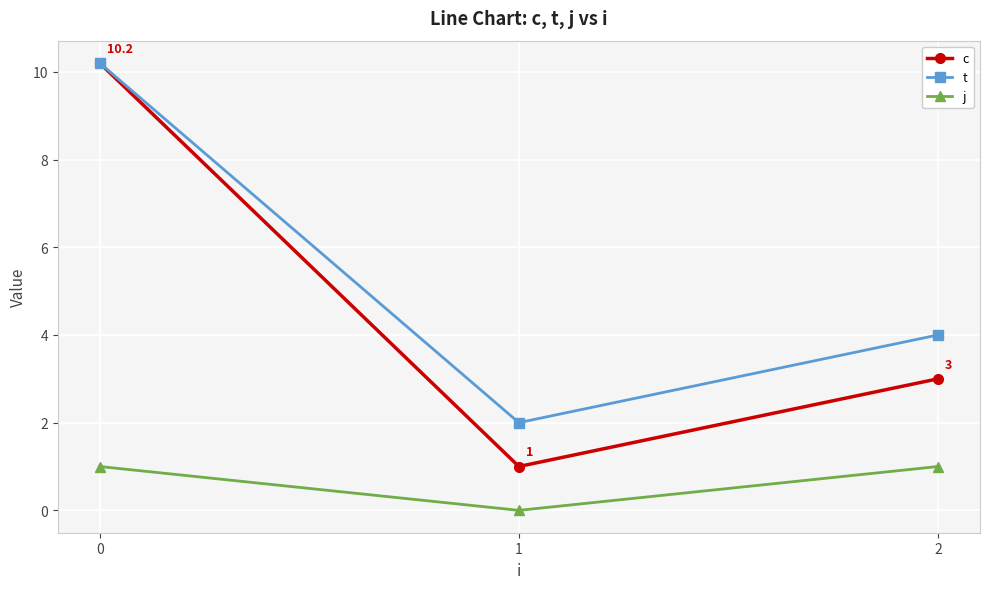

Is the value of c at 2 greater than the value of j at 1?

Yes